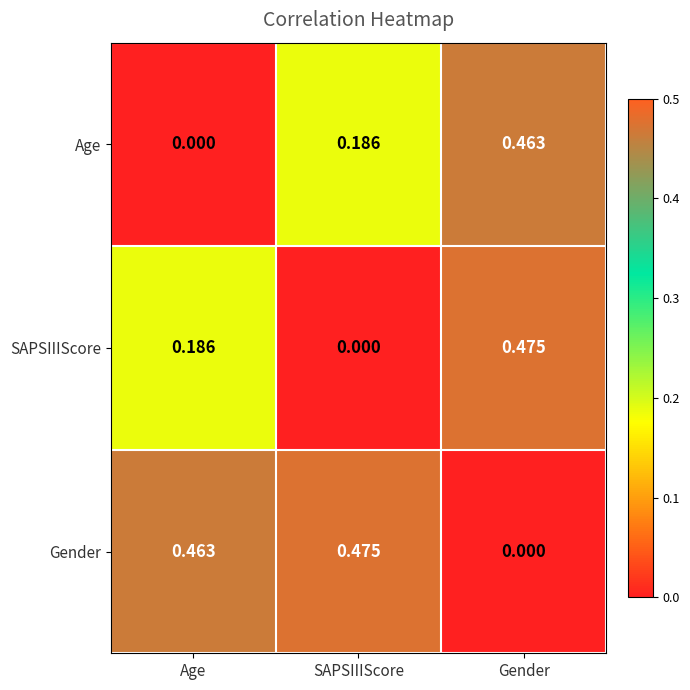

Which category has the highest value in the Gender series?

SAPSIIIScore